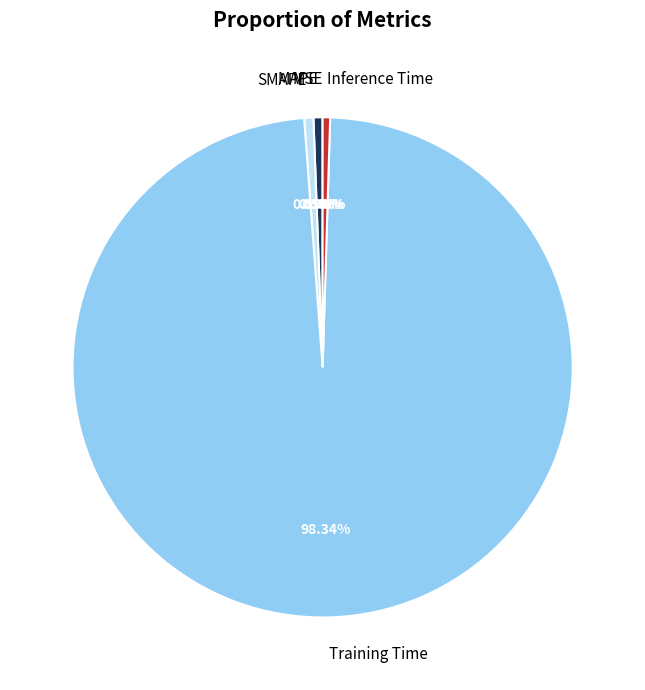

Does any single category account for the majority?

Yes